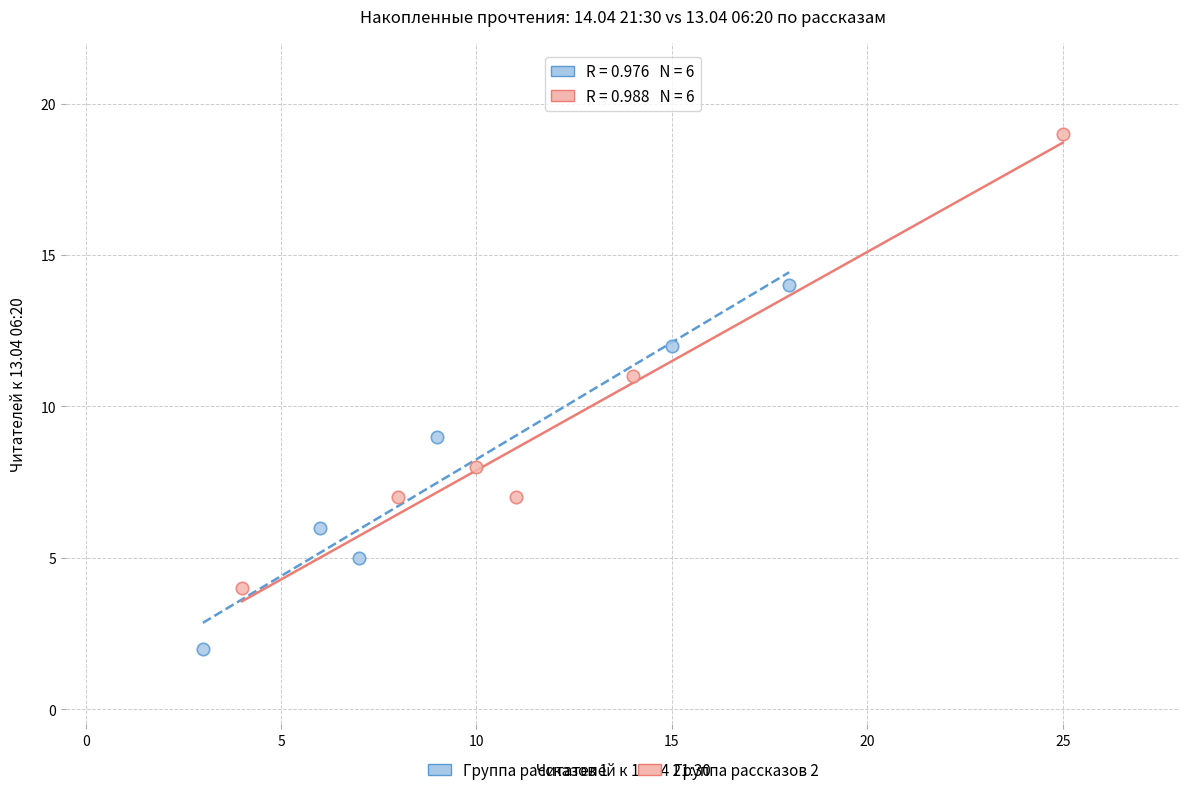

Which series has the widest spread of Y values?

Группа рассказов 2